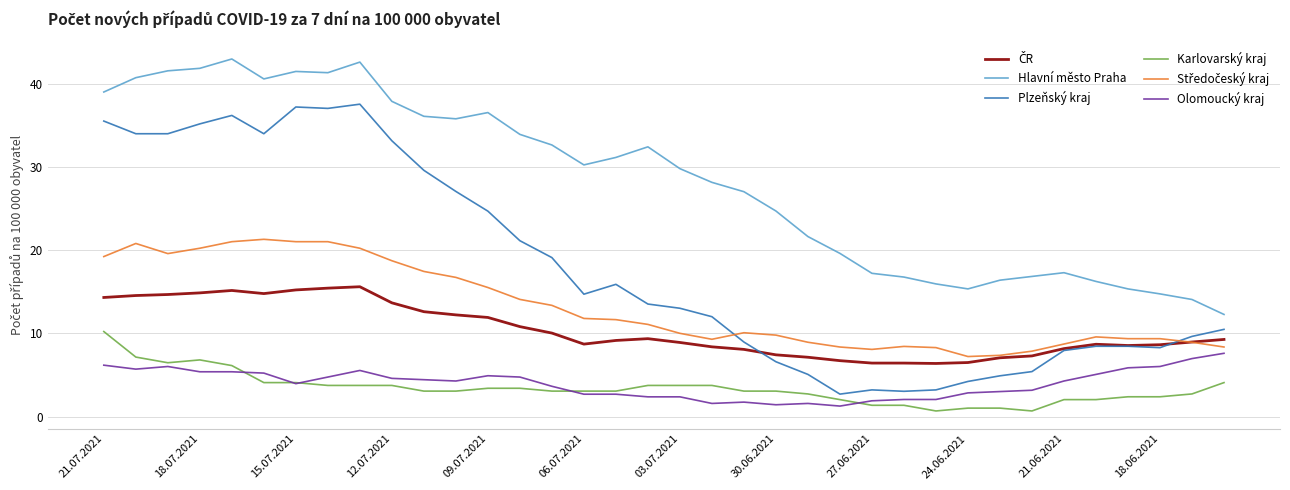

What is the maximum value for Olomoucký kraj?

7.6